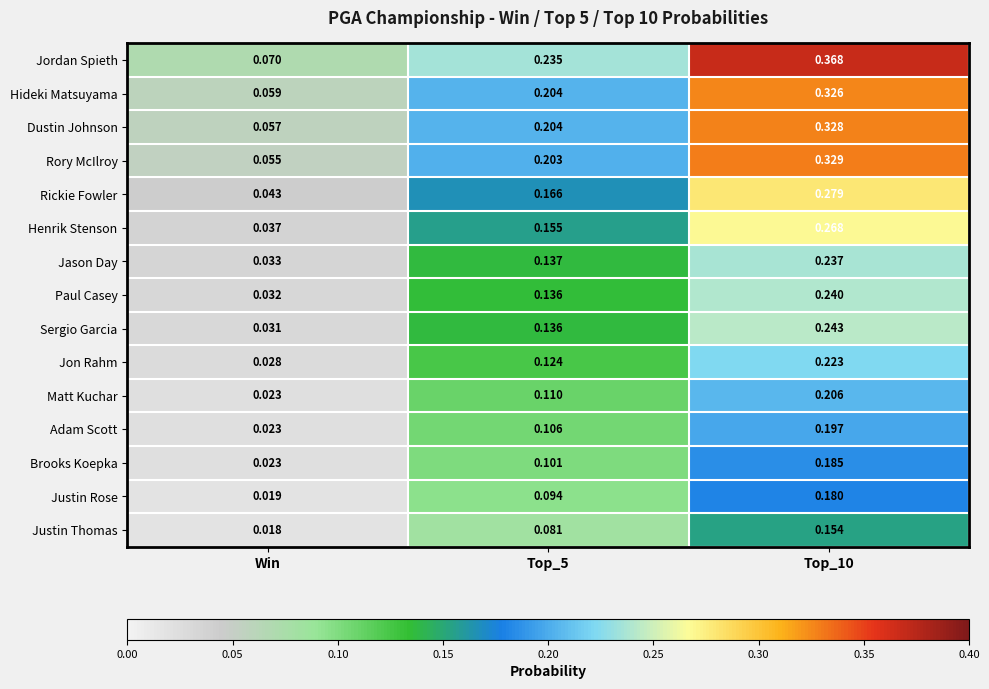

Where is Paul Casey nearest to the value 0?

Win